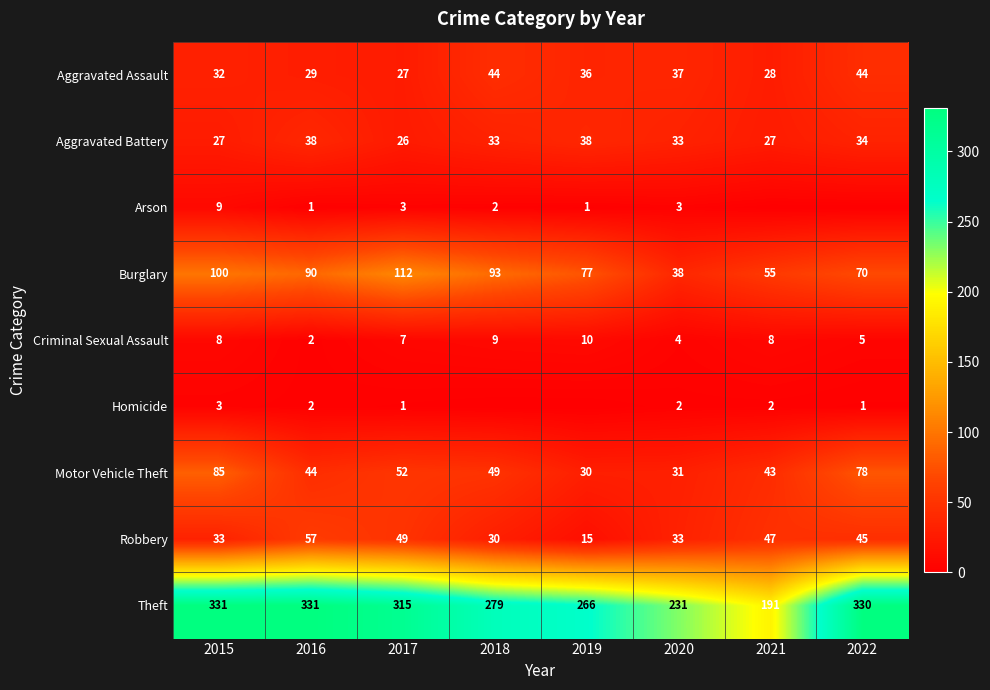

How many values in the Motor Vehicle Theft series are below 49?

4